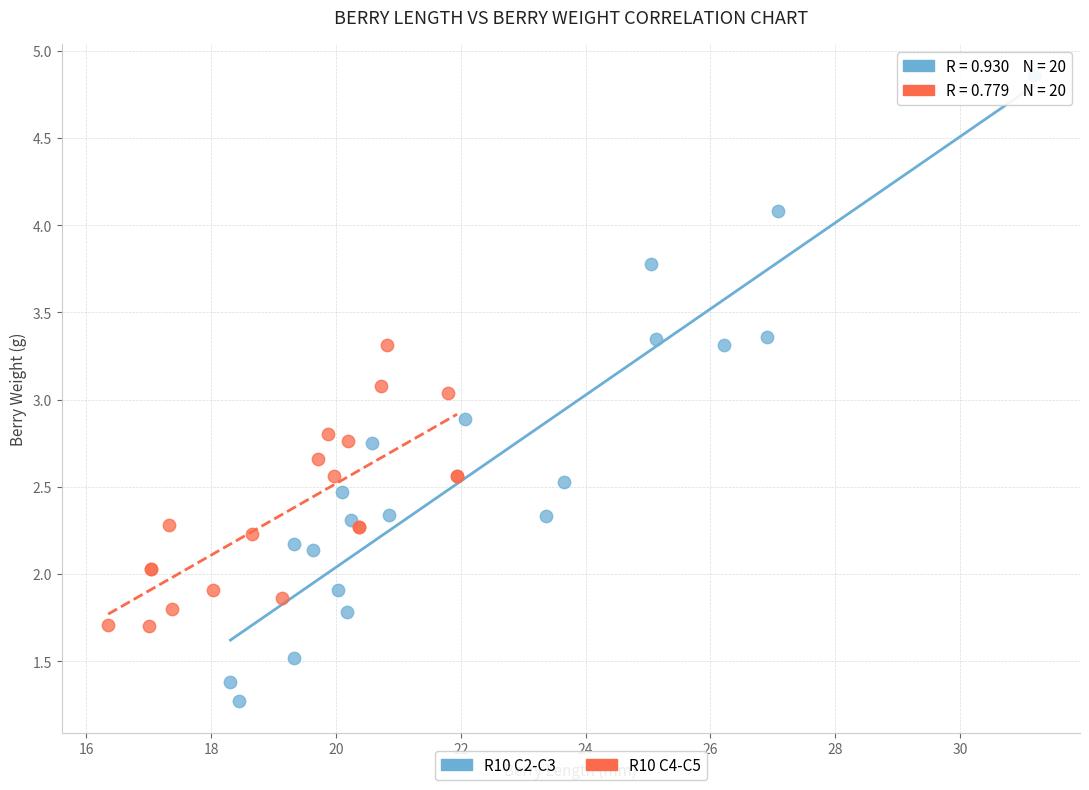

Which series reaches the minimum Y coordinate?

R10 C2-C3